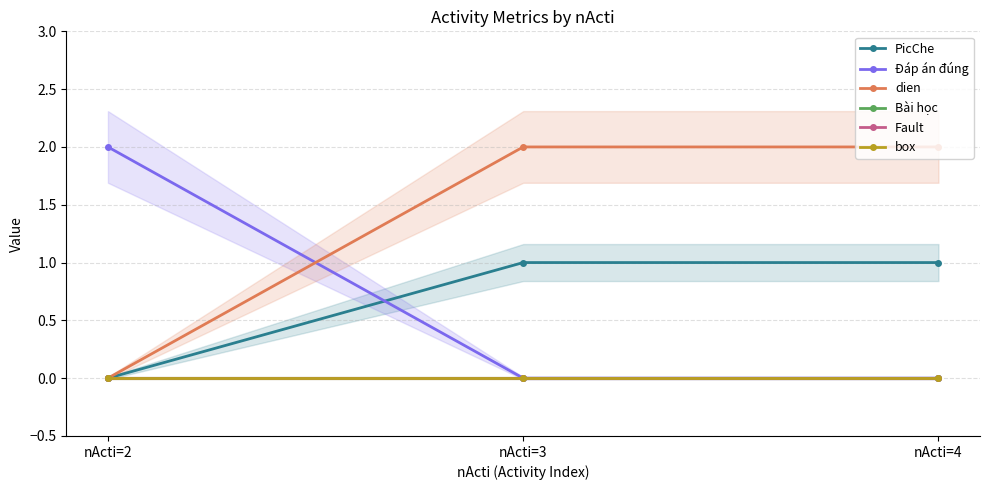

Rank the series at nActi=4 from lowest to highest value.

Đáp án đúng, Bài học, Fault, box, PicChe, dien